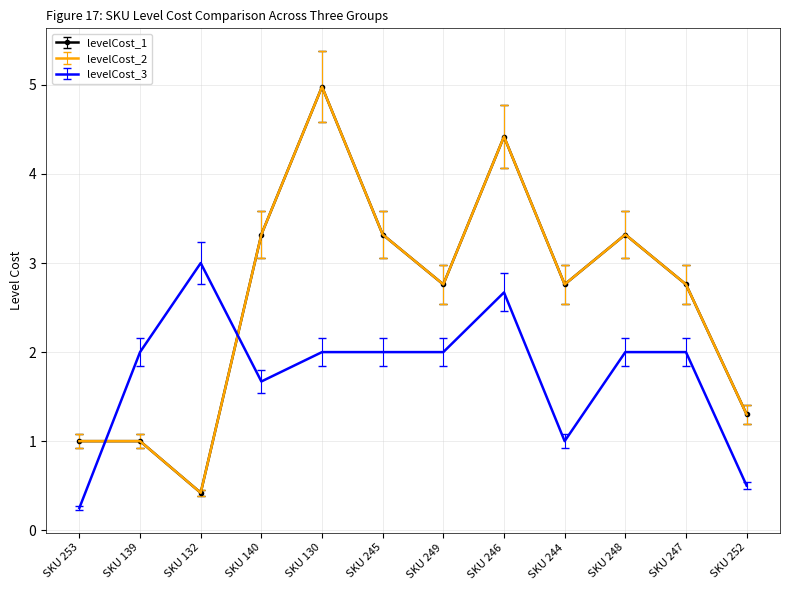

Where do levelCost_1 and levelCost_3 first cross each other?

SKU 253 and SKU 139